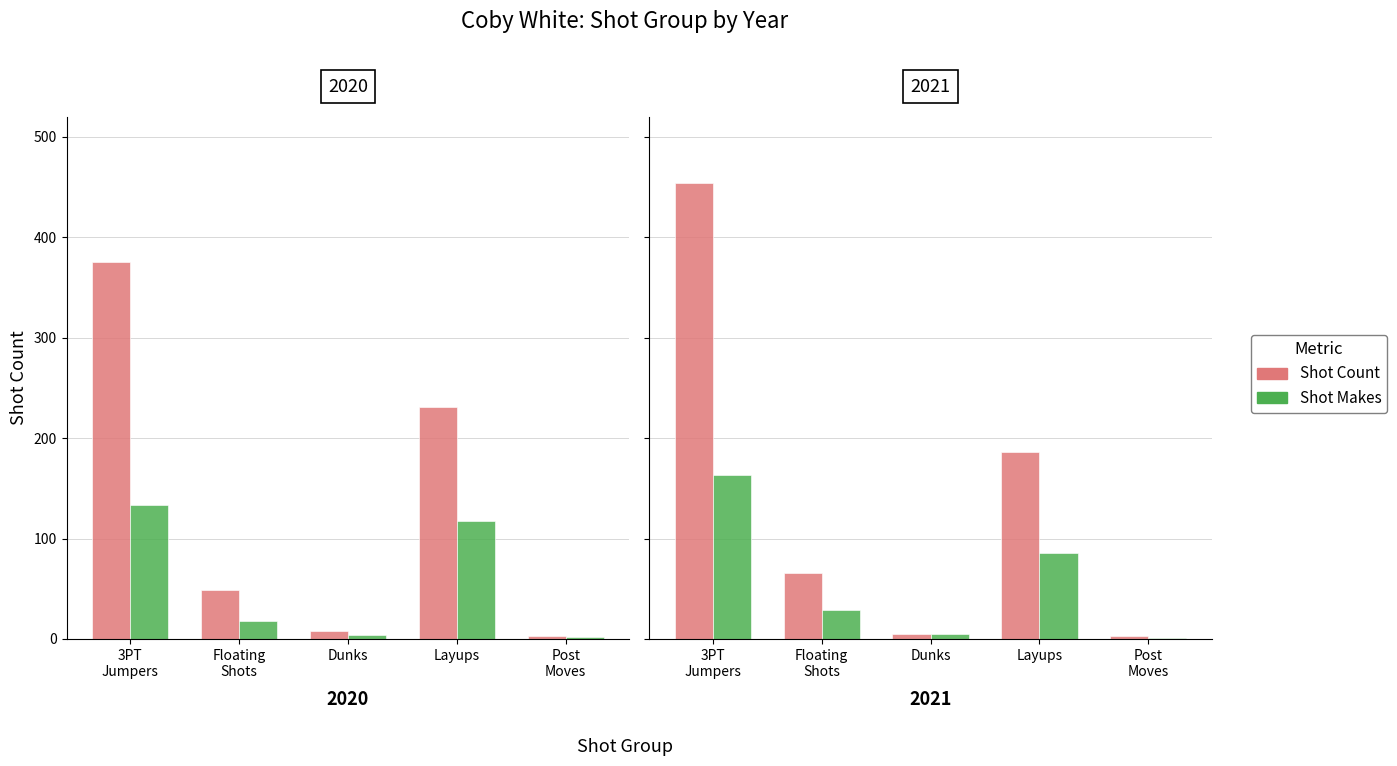

What is the value of the Shot Makes bar at the 2nd from the left?

29